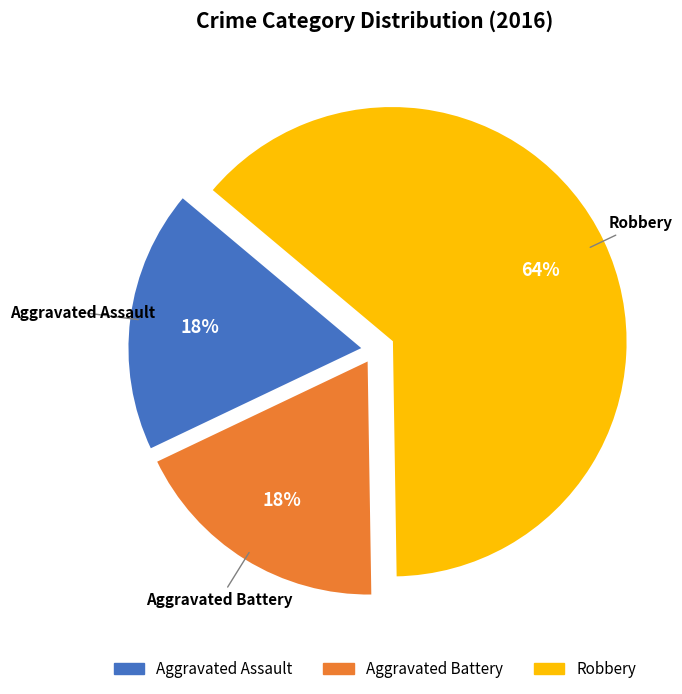

What percentage is the Robbery slice, to the nearest percent?

64%